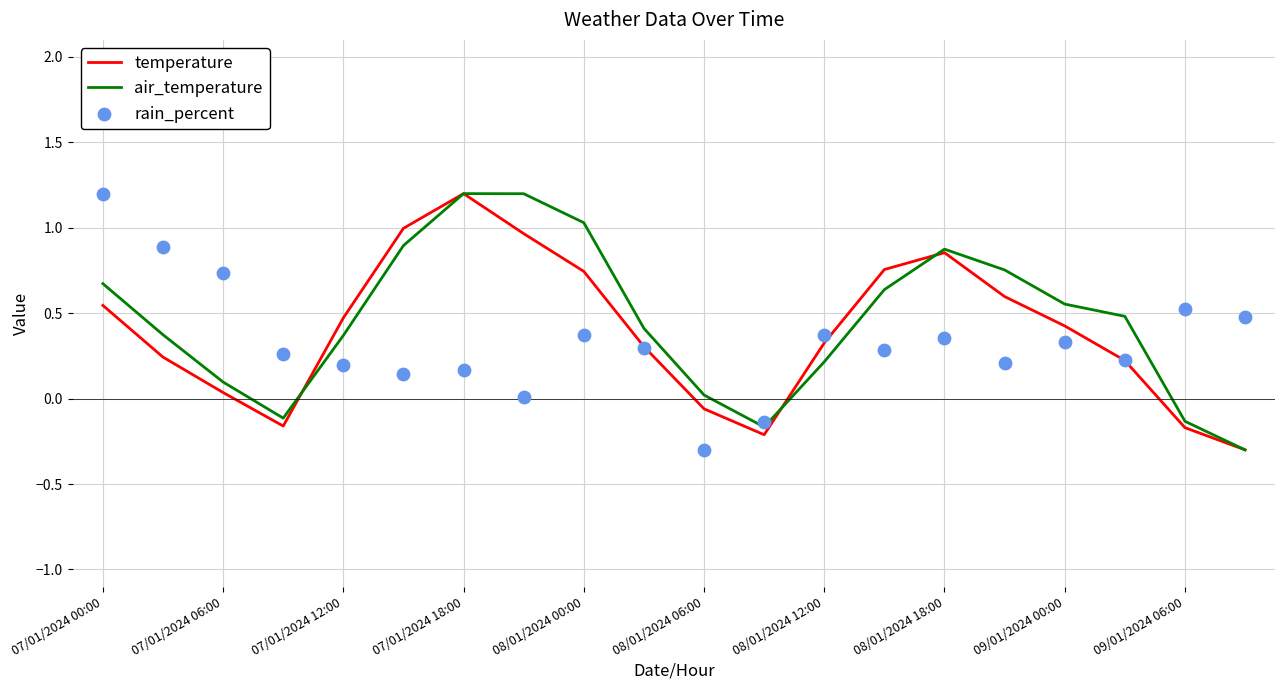

Which series has the largest total across all categories?

air_temperature